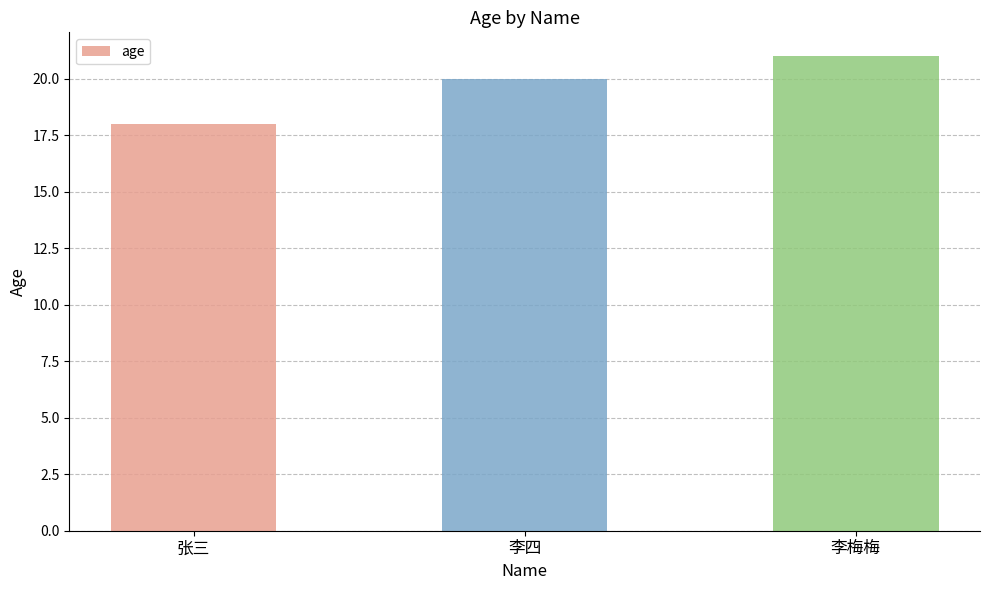

Reading right to left, extract all data points from this chart.

21	20	18